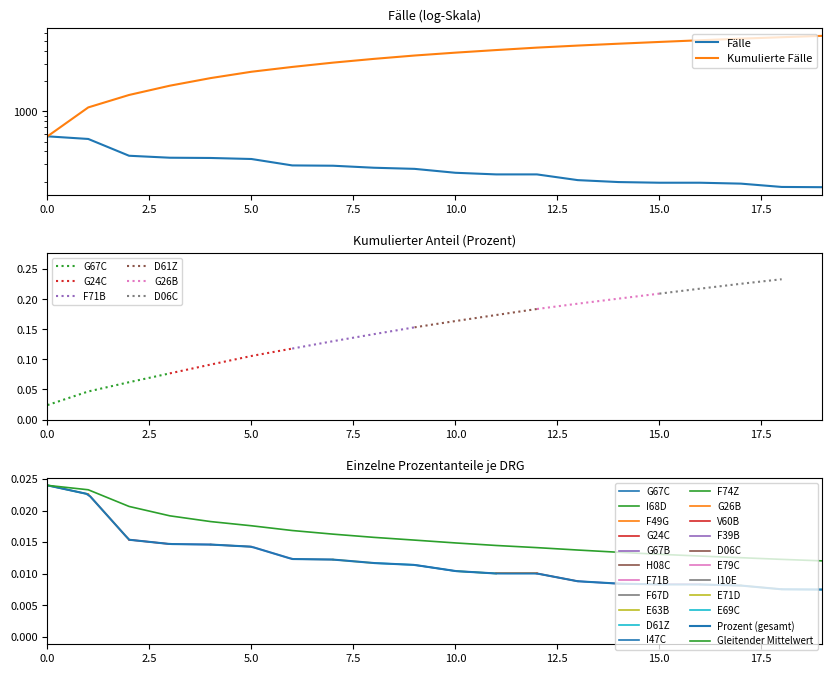

True or false: Prozent has more than 0 points higher than both neighbors.

False